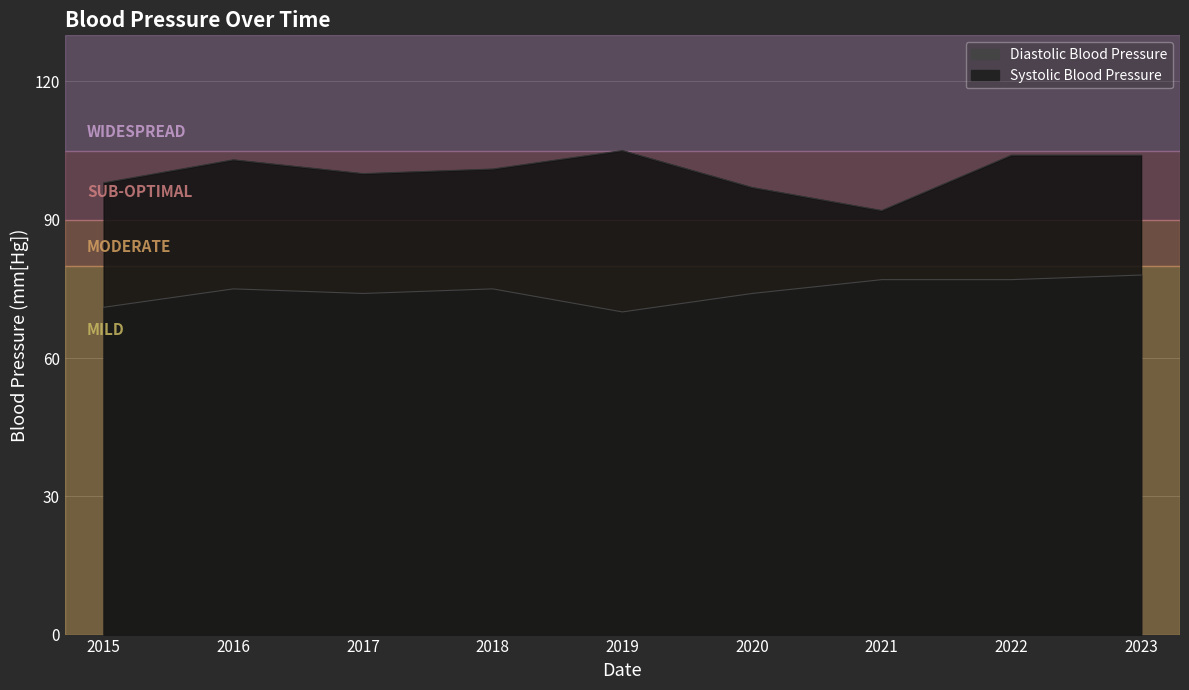

What are all the series names shown in the legend?

Diastolic Blood Pressure, Systolic Blood Pressure